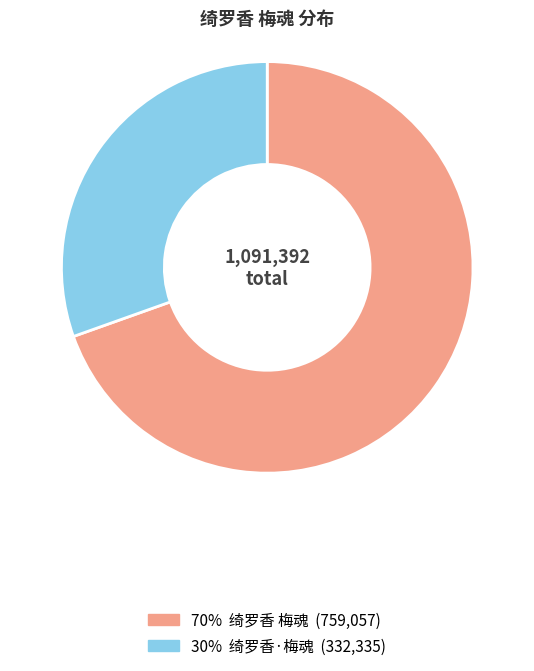

Is there any slice that represents more than half of the pie?

Yes